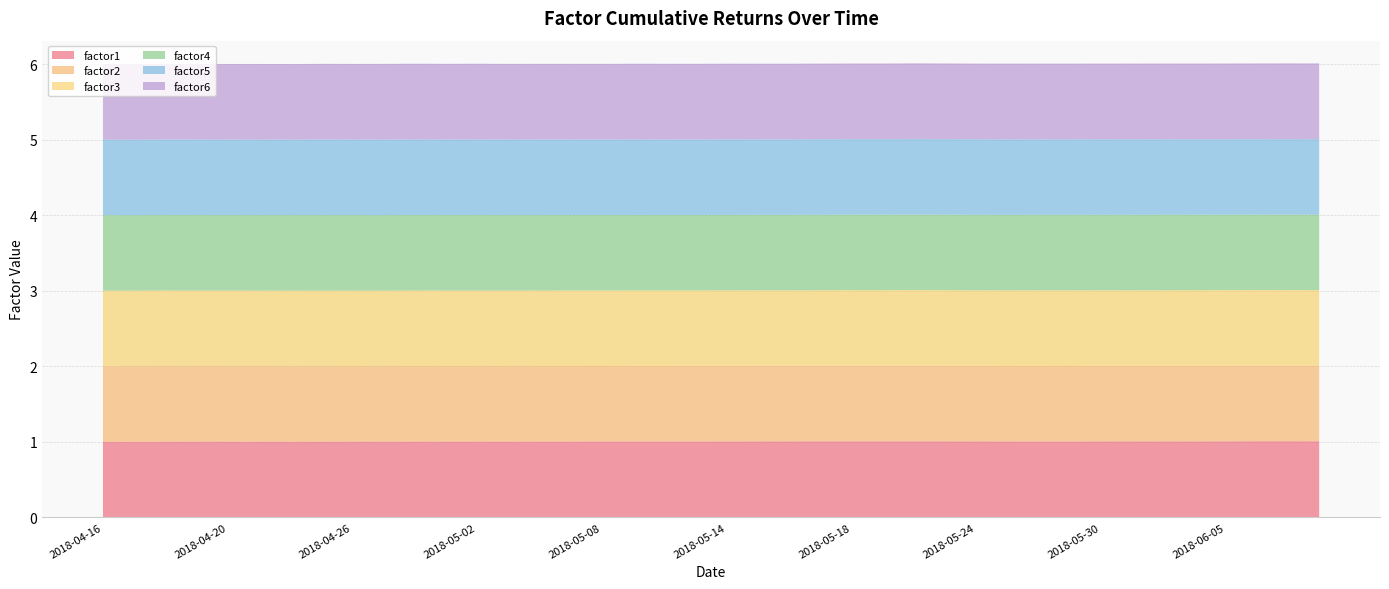

Reading right to left, list all the values displayed in this chart.

factor1: 1.0	1.0	1.0	1.0	1.0	1.0	1.0	1.0	1.0	1.0	1.0	1.0	1.0	1.0	1.0	1.0	1.0	1.0	1.0	1.0	1.0	1.0	1.0	1.0	1.0	1.0	1.0	1.0	1.0	1.0	1.0	1.0	1.0	1.0	1.0	1.0	1.0	1.0	1.0	1.0
factor2: 1.0	1.0	1.0	1.0	1.0	1.0	1.0	1.0	1.0	1.0	1.0	1.0	1.0	1.0	1.0	1.0	1.0	1.0	1.0	1.0	1.0	1.0	1.0	1.0	1.0	1.0	1.0	1.0	1.0	1.0	1.0	1.0	1.0	1.0	1.0	1.0	1.0	1.0	1.0	1.0
factor3: 1.0	1.0	1.0	1.0	1.0	1.0	1.0	1.0	1.0	1.0	1.0	1.0	1.0	1.0	1.0	1.0	1.0	1.0	1.0	1.0	1.0	1.0	1.0	1.0	1.0	1.0	1.0	1.0	1.0	1.0	1.0	1.0	1.0	1.0	1.0	1.0	1.0	1.0	1.0	1.0
factor4: 1.0	1.0	1.0	1.0	1.0	1.0	1.0	1.0	1.0	1.0	1.0	1.0	1.0	1.0	1.0	1.0	1.0	1.0	1.0	1.0	1.0	1.0	1.0	1.0	1.0	1.0	1.0	1.0	1.0	1.0	1.0	1.0	1.0	1.0	1.0	1.0	1.0	1.0	1.0	1.0
factor5: 1.0	1.0	1.0	1.0	1.0	1.0	1.0	1.0	1.0	1.0	1.0	1.0	1.0	1.0	1.0	1.0	1.0	1.0	1.0	1.0	1.0	1.0	1.0	1.0	1.0	1.0	1.0	1.0	1.0	1.0	1.0	1.0	1.0	1.0	1.0	1.0	1.0	1.0	1.0	1.0
factor6: 1.0	1.0	1.0	1.0	1.0	1.0	1.0	1.0	1.0	1.0	1.0	1.0	1.0	1.0	1.0	1.0	1.0	1.0	1.0	1.0	1.0	1.0	1.0	1.0	1.0	1.0	1.0	1.0	1.0	1.0	1.0	1.0	1.0	1.0	1.0	1.0	1.0	1.0	1.0	1.0